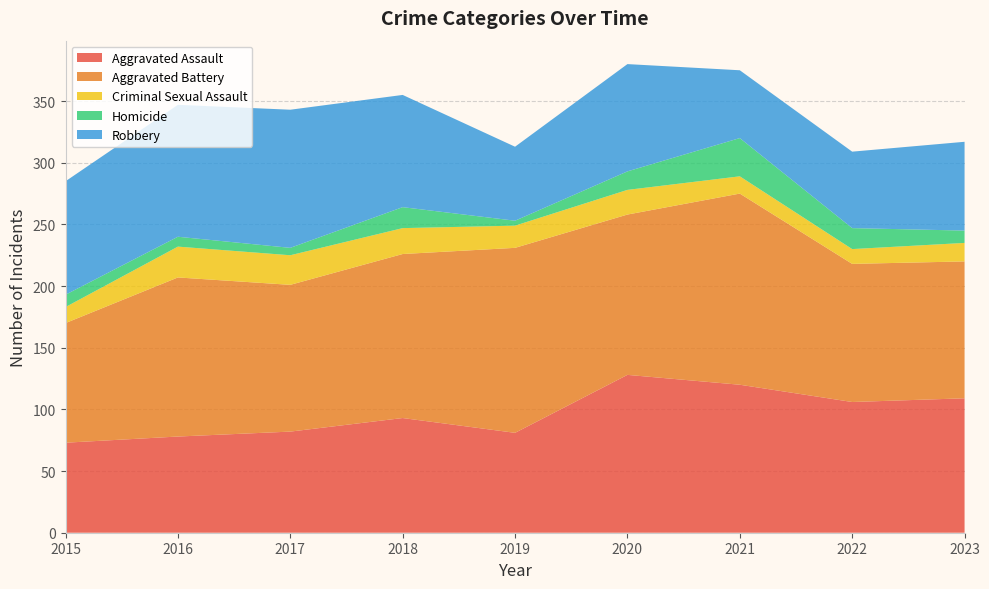

Reading left to right, extract all data points from this chart.

Aggravated Assault: 73	78	82	93	81	128	120	106	109
Aggravated Battery: 97	129	119	133	150	130	155	112	111
Criminal Sexual Assault: 13	25	24	21	18	20	14	12	15
Homicide: 10	8	6	17	4	15	31	17	10
Robbery: 92	107	112	91	60	87	55	62	72